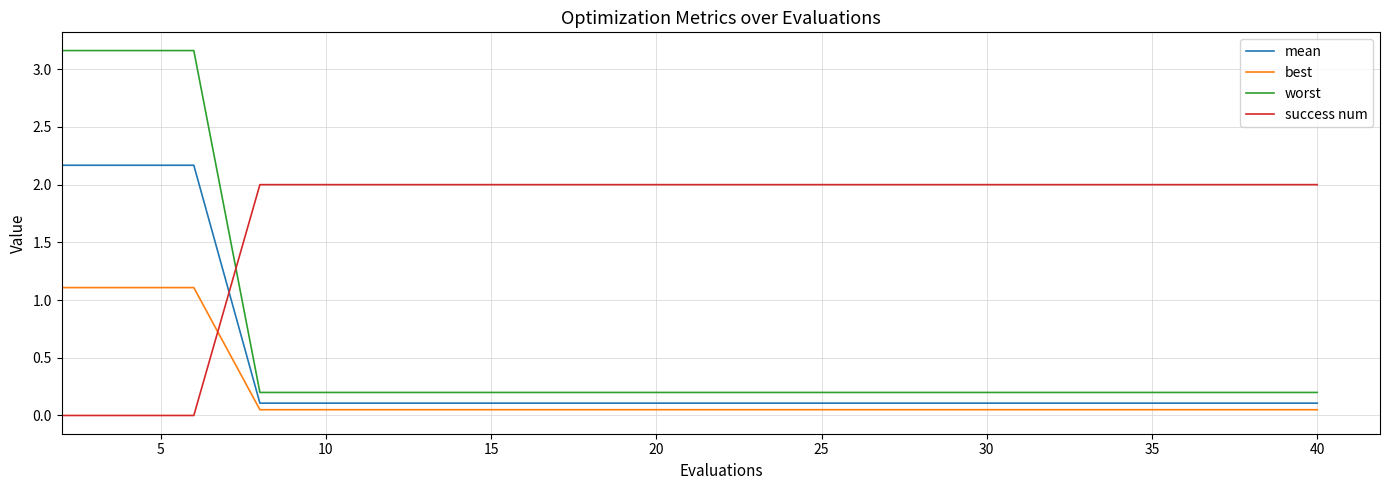

Which series has the largest total across all categories?

success num